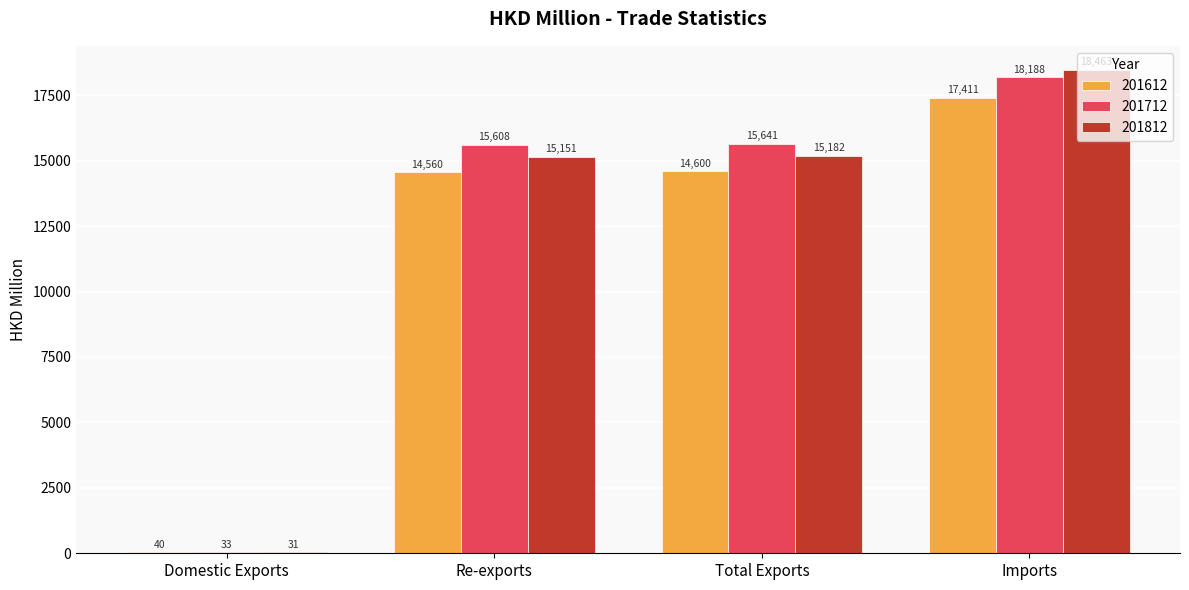

What is the highest value of the 201812 series?

18463.4